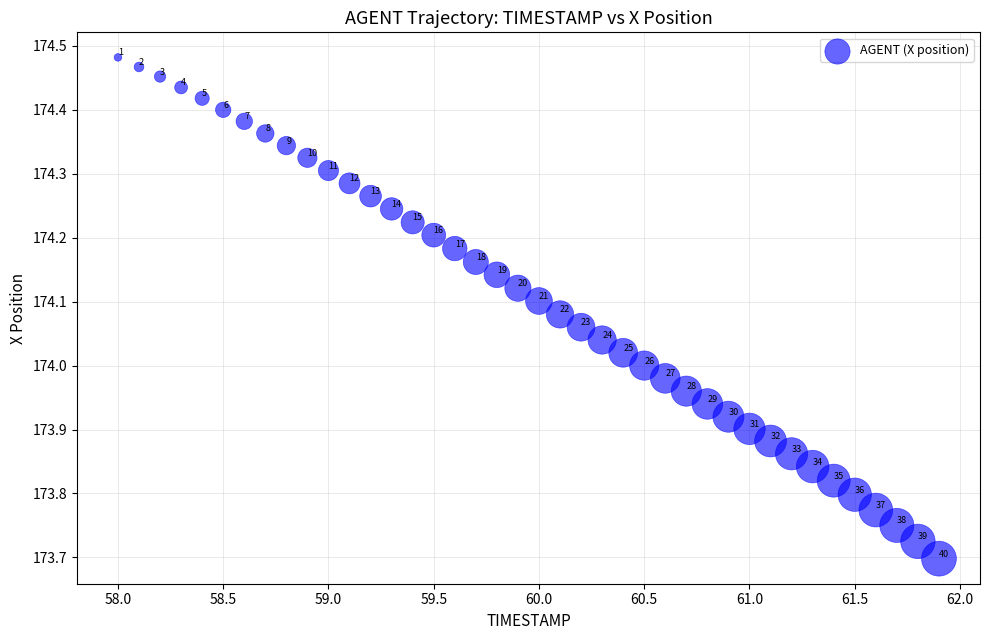

What is the range of Y values (max minus min)?

0.8